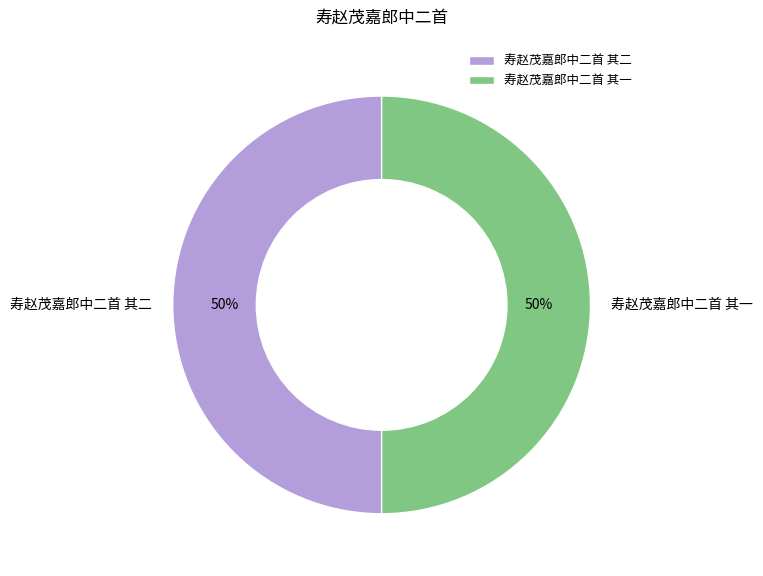

True or false: 寿赵茂嘉郎中二首 其二 accounts for 58% of the total.

False